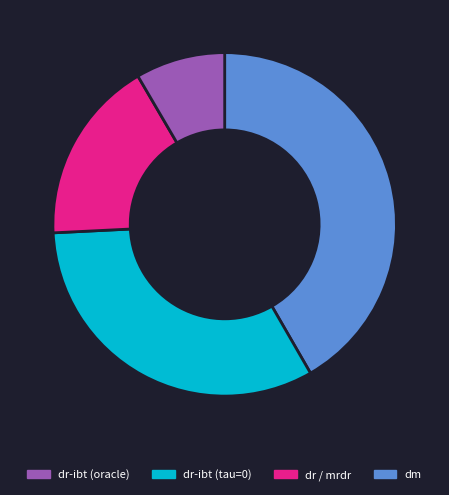

Does any single category account for the majority?

No